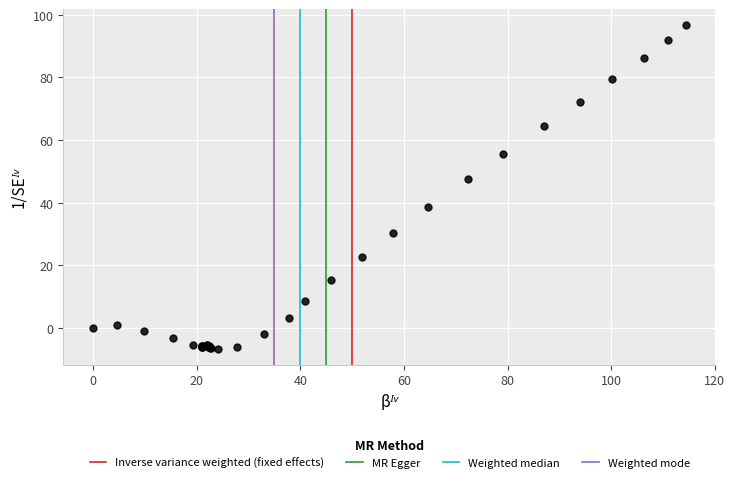

What Y value in the scatter plot is closest to 45?

47.5